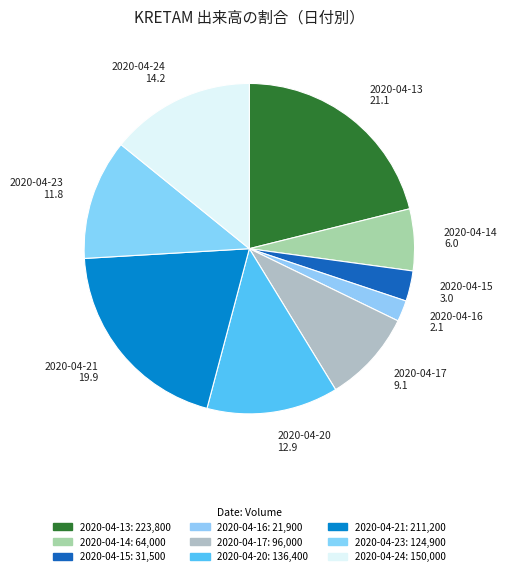

Which slice is the largest?

2020-04-13